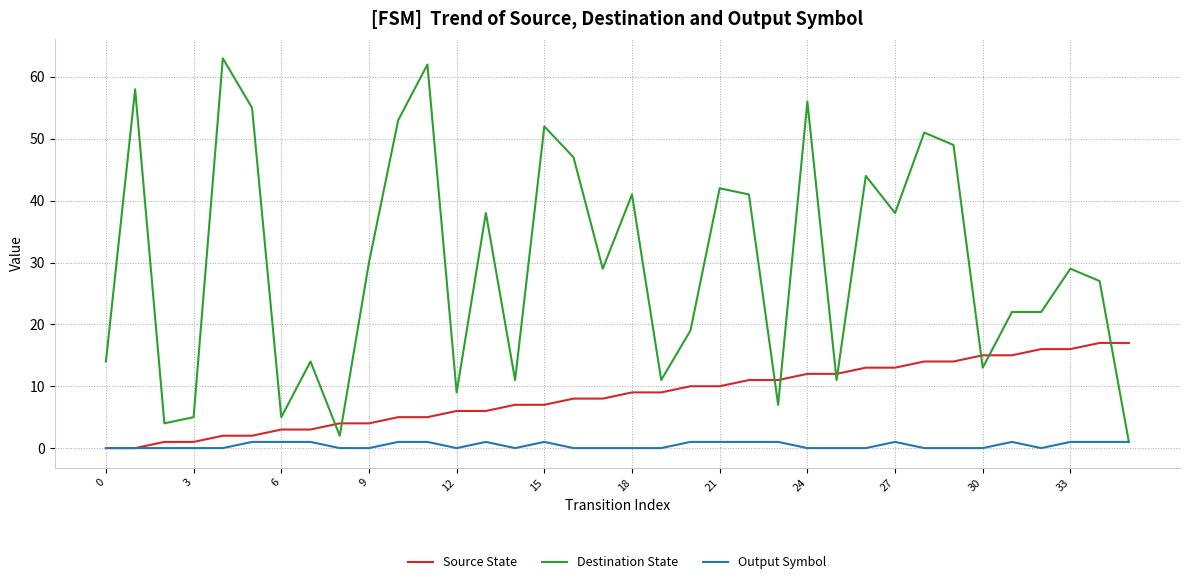

What is the maximum value shown in the chart?

63